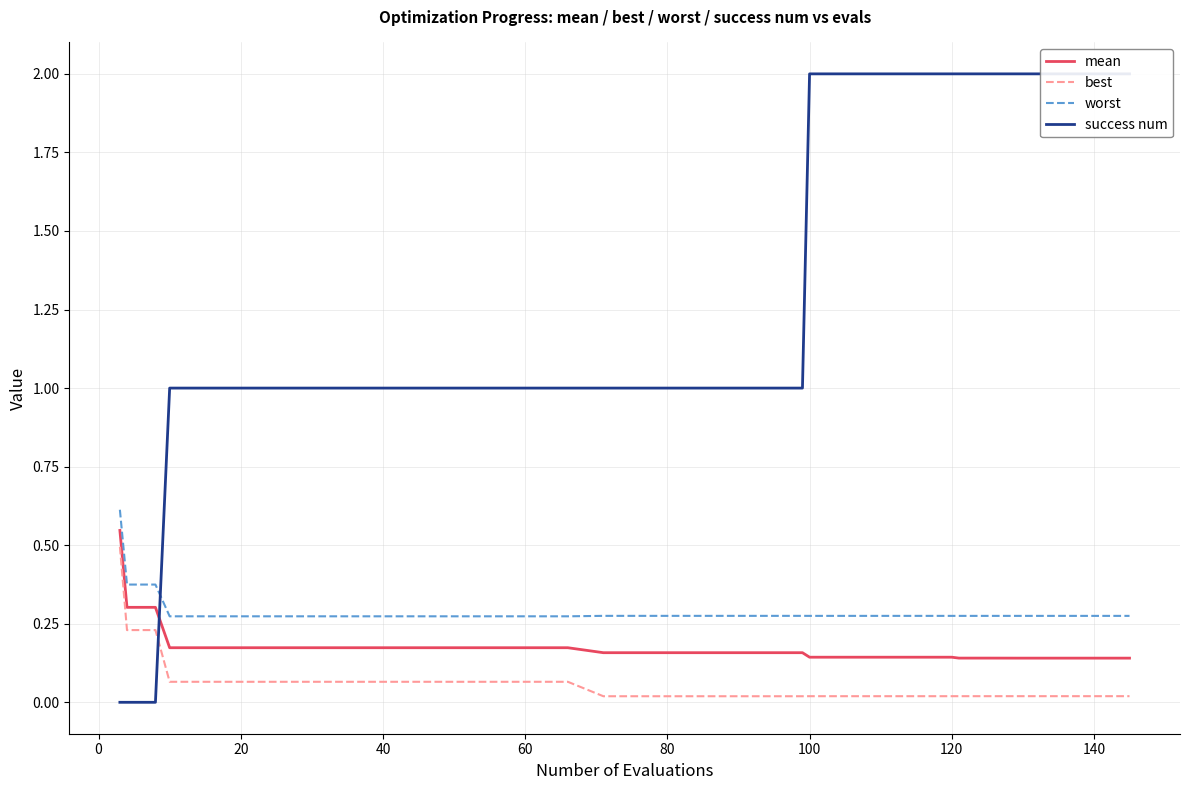

True or false: mean and worst intersect in this chart.

False